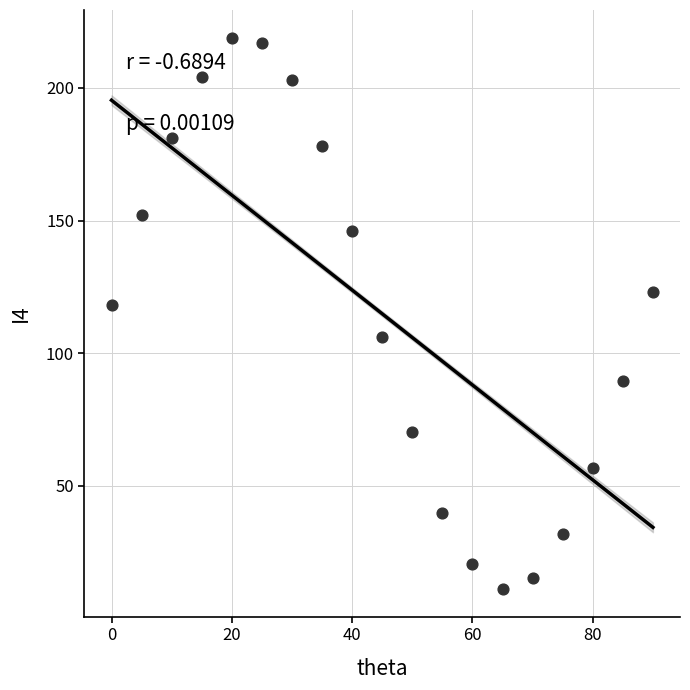

What is the range of Y values (max minus min)?

208.0